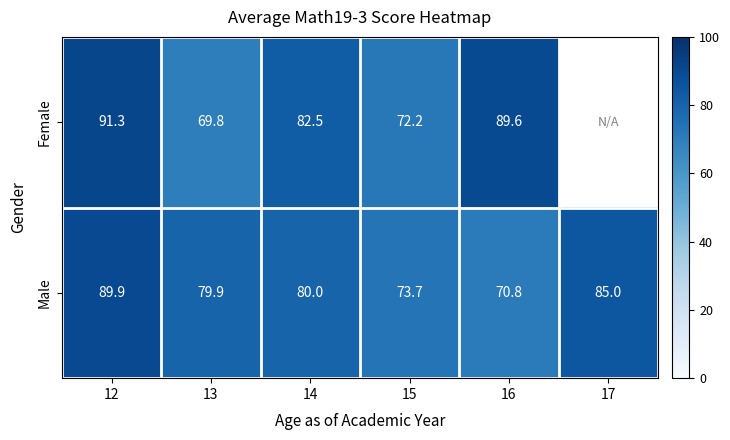

At 14, list the series in order from smallest to largest.

Male, Female